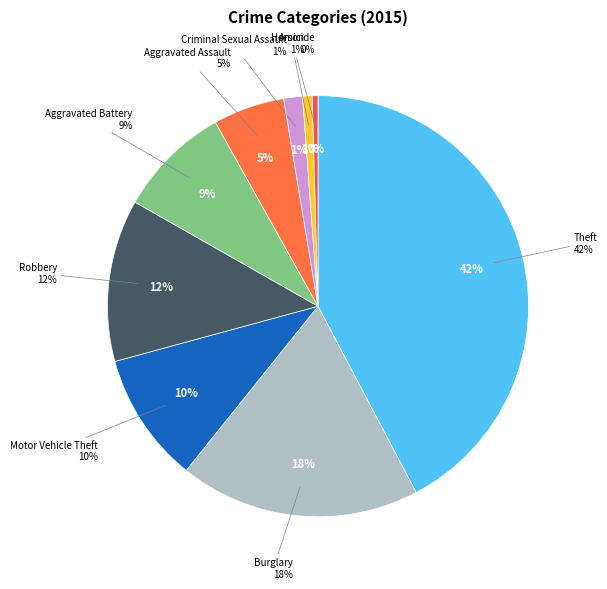

Which has a higher value, Arson or Aggravated Battery?

Aggravated Battery